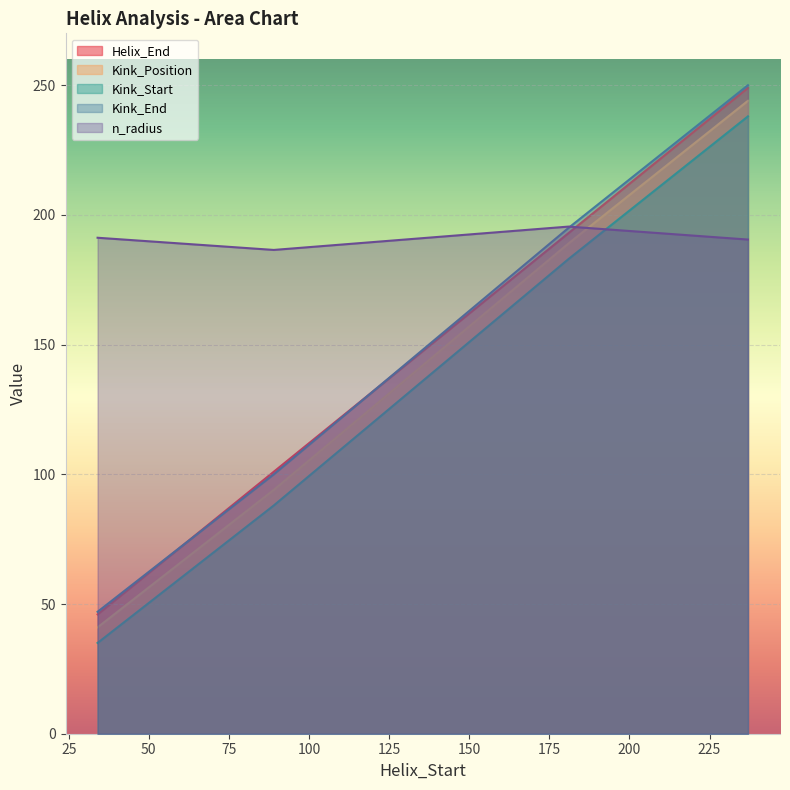

Reading left to right, what are all the values shown in this chart?

Helix_End: 46.0	101.0	193.0	249.0
Kink_Position: 41.0	94.0	189.0	244.0
Kink_Start: 35.0	88.0	183.0	238.0
Kink_End: 47.0	100.0	195.0	250.0
n_radius: 191.2	186.5	195.5	190.5